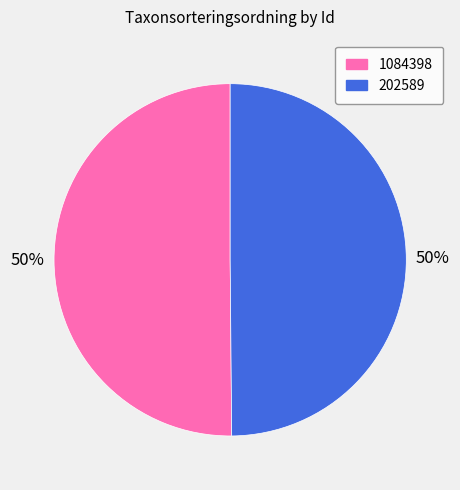

Approximately how many times larger is the value at 202589 compared to 1084398?

1.0